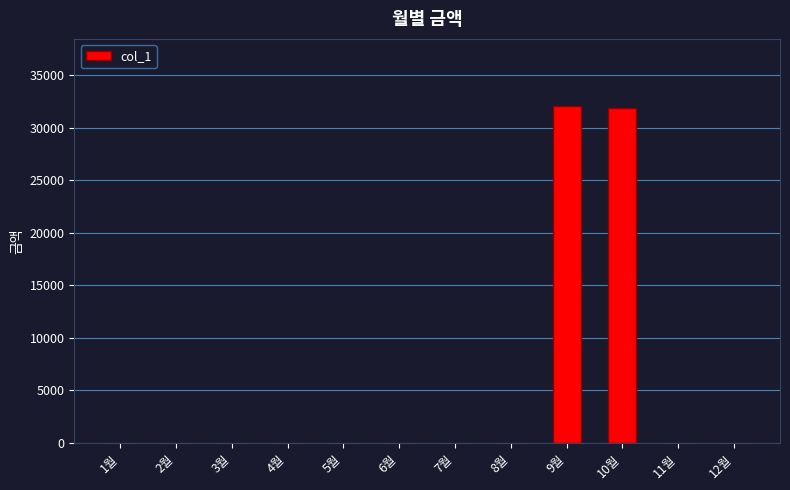

How many series are shown in this chart?

1